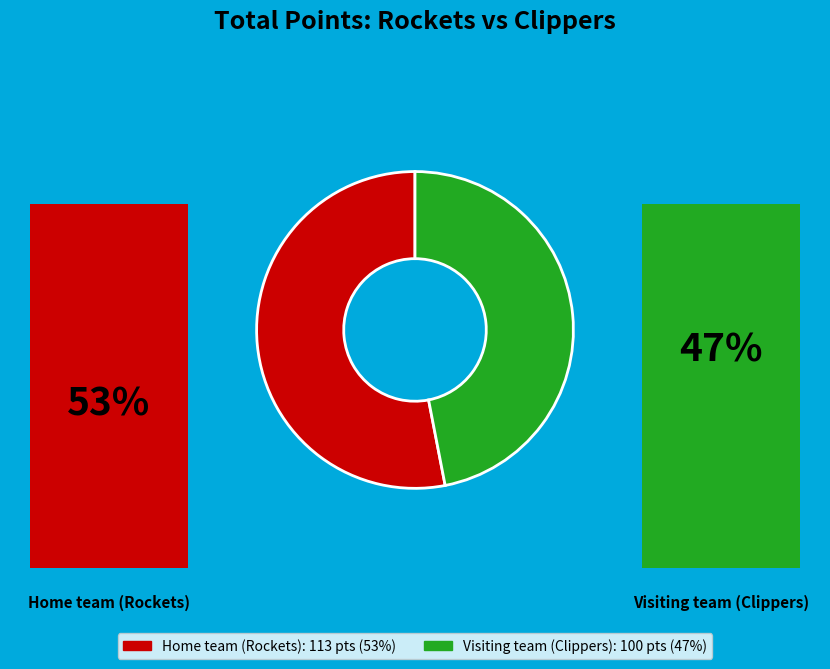

Which category has the smallest portion of the pie?

Visiting team (Clippers)